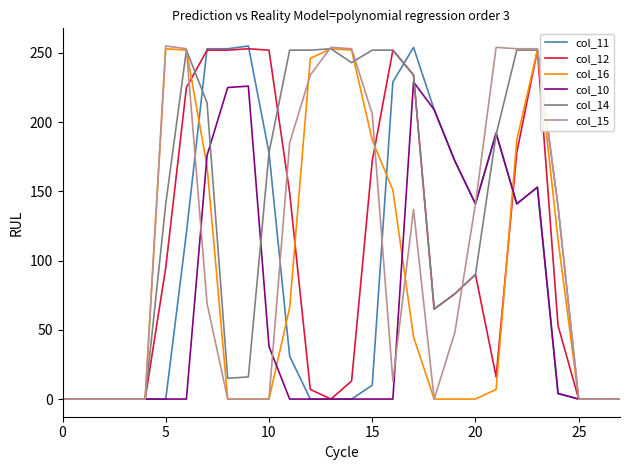

At which label does col_10 reach its peak?

17